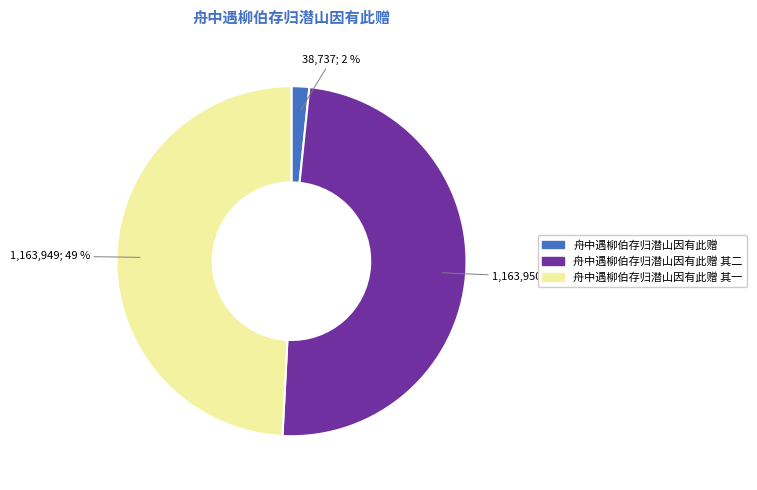

What percentage is the 舟中遇柳伯存归潜山因有此赠 其一 slice, to the nearest percent?

49%